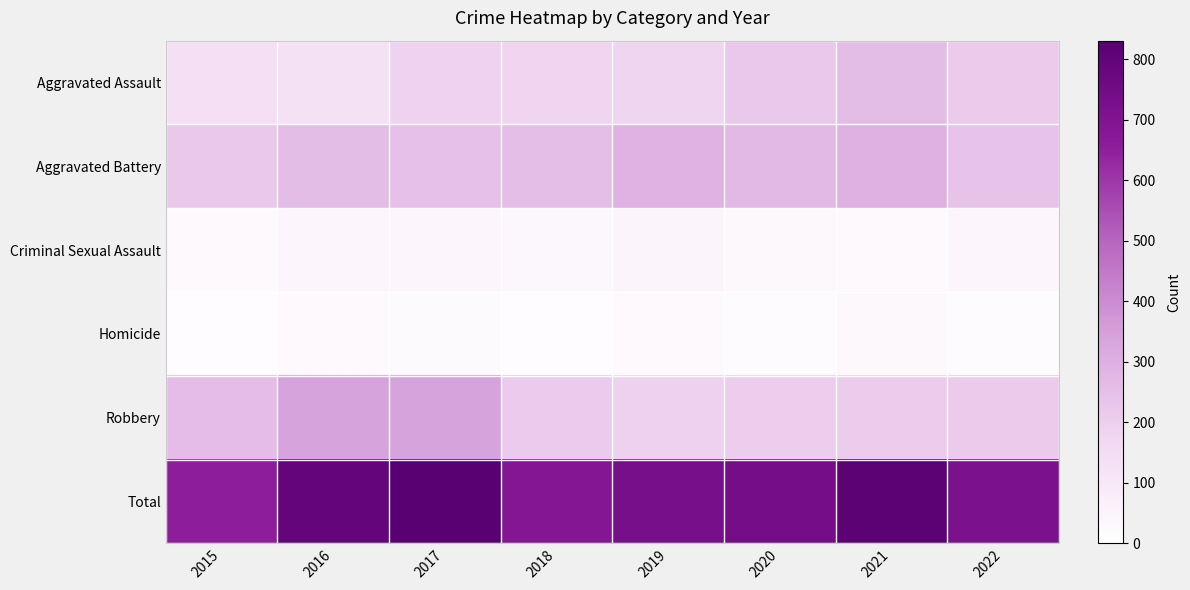

Reading left to right, extract all data points from this chart.

Aggravated Assault: 2015=137	2016=133	2017=186	2018=179	2019=178	2020=219	2021=254	2022=213
Aggravated Battery: 2015=219	2016=256	2017=244	2018=253	2019=292	2020=270	2021=295	2022=238
Criminal Sexual Assault: 2015=26	2016=41	2017=41	2018=34	2019=43	2020=31	2021=29	2022=37
Homicide: 2015=13	2016=25	2017=20	2018=15	2019=25	2020=18	2021=32	2022=19
Robbery: 2015=259	2016=340	2017=340	2018=208	2019=190	2020=204	2021=207	2022=212
Total: 2015=654	2016=795	2017=831	2018=689	2019=728	2020=742	2021=817	2022=719